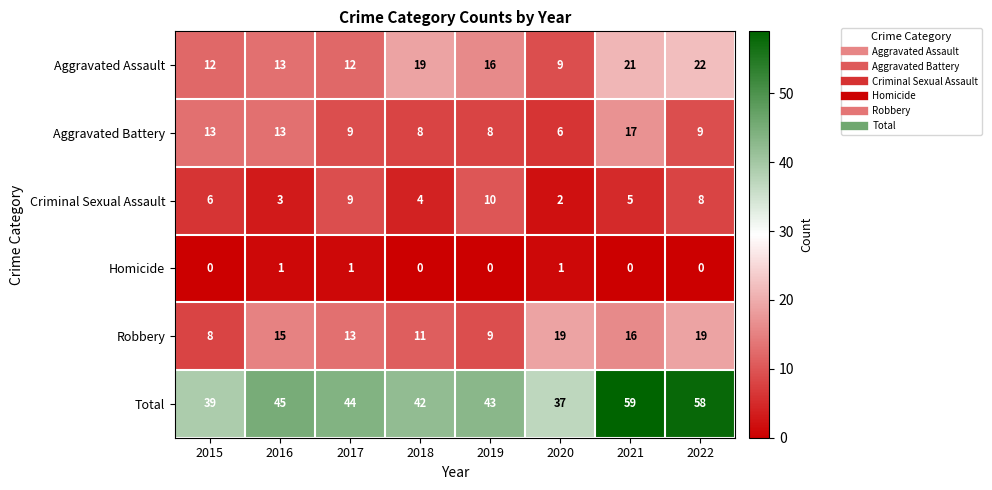

True or false: Robbery has a value of 9 at 2021.

False